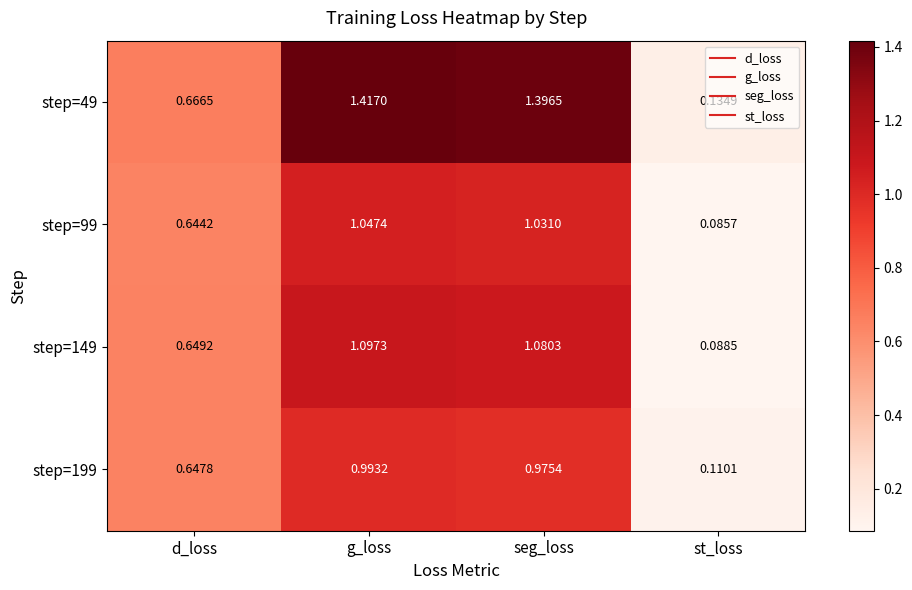

Is the value of step=149 at g_loss greater than the value of step=199 at d_loss?

Yes